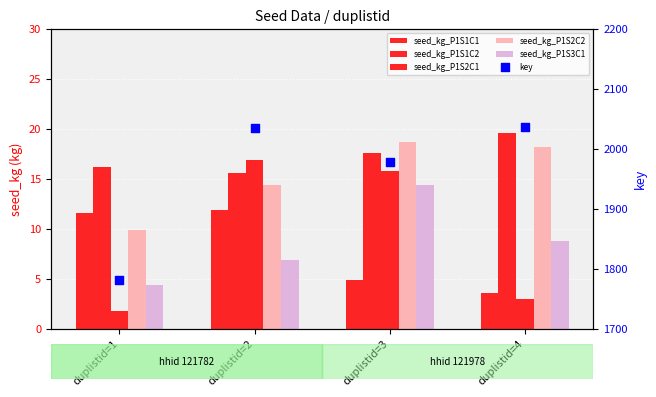

What are all the series names shown in the legend?

seed_kg_P1S1C1, seed_kg_P1S1C2, seed_kg_P1S2C1, seed_kg_P1S2C2, seed_kg_P1S3C1, key